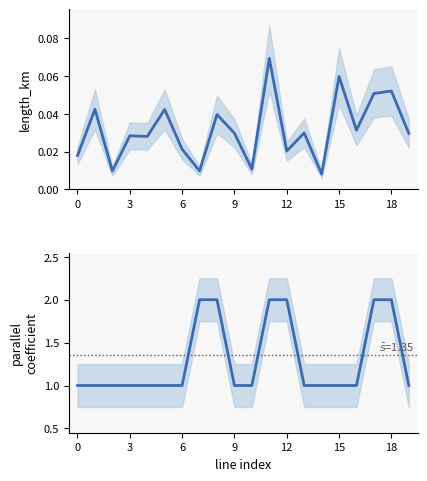

True or false: parallel and length_km intersect in this chart.

False